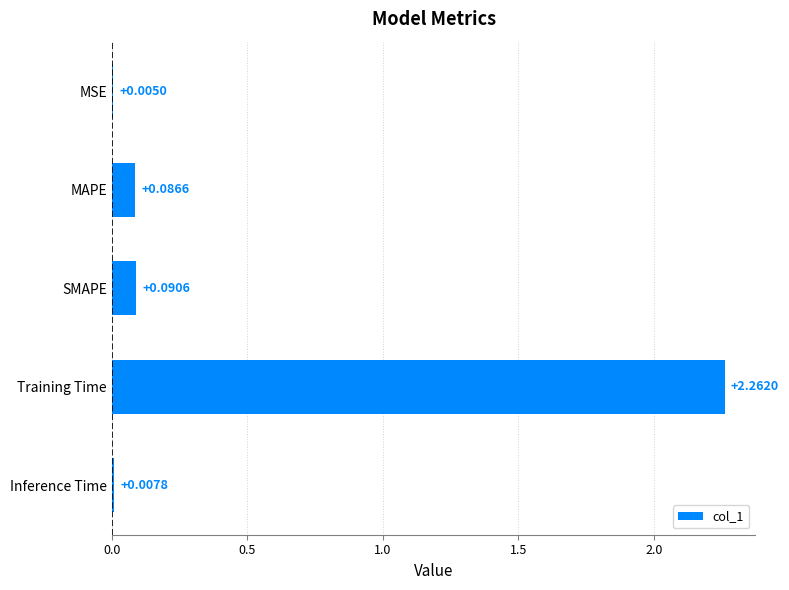

Are the bars horizontal?

Yes